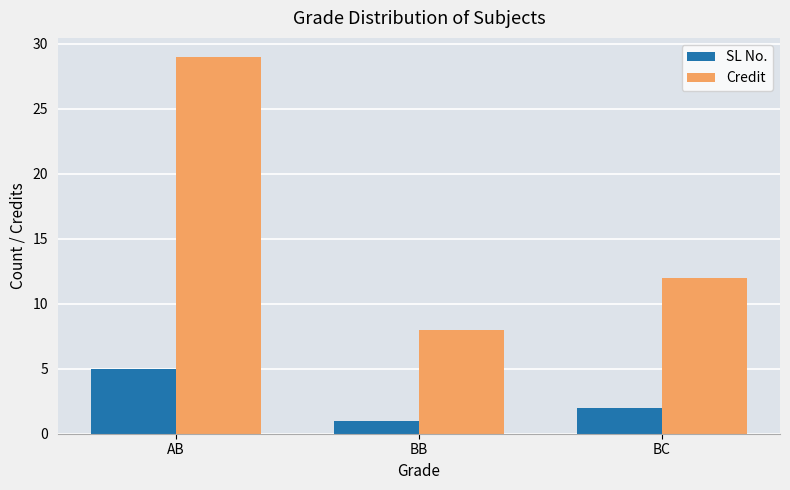

What is the difference between the second highest and minimum values in the SL No. series?

1